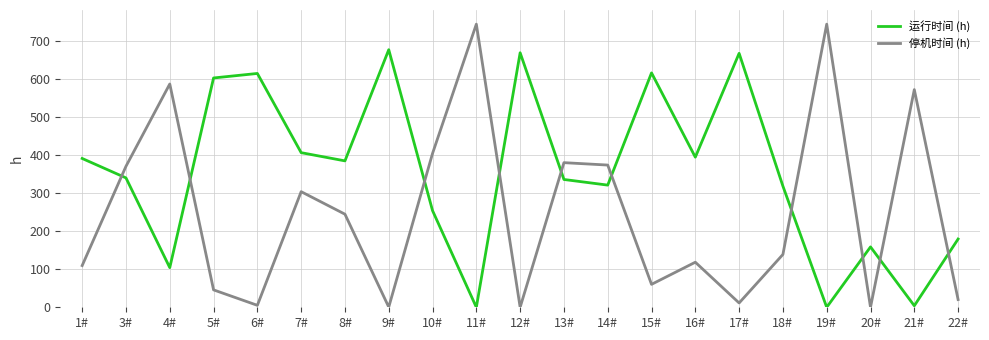

What is the maximum value for 运行时间 (h)?

676.8